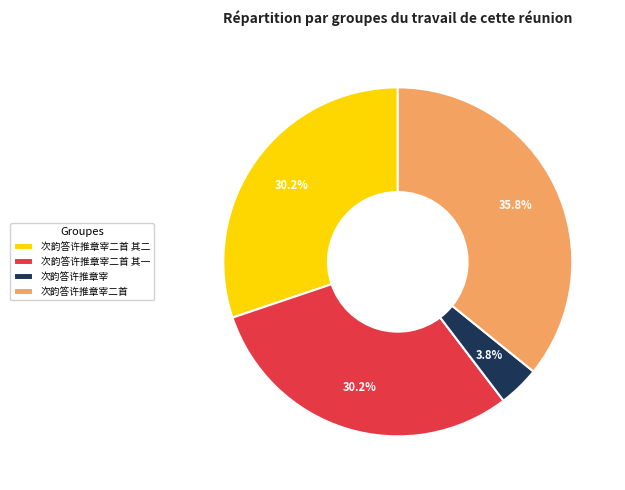

Combined, do 次韵答许推章宰 and 次韵答许推章宰二首 account for over 50%?

No